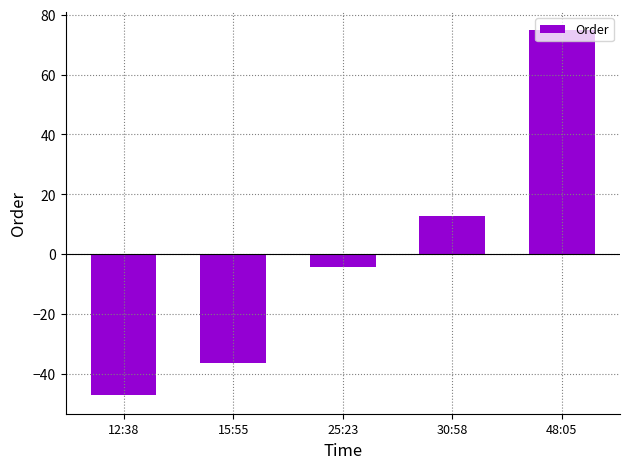

What position from the left is 15:55?

2